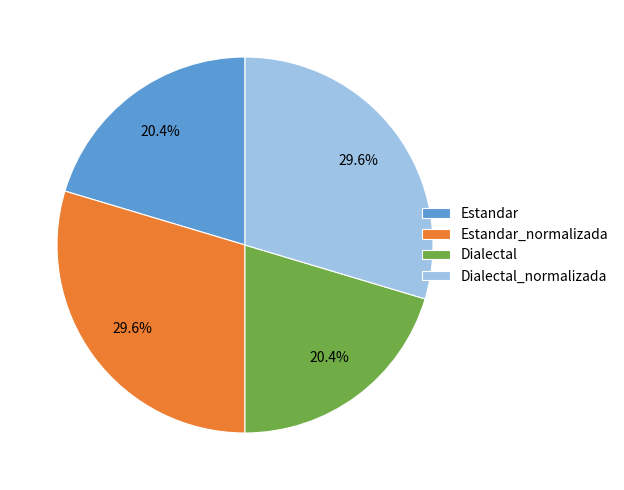

Is there any slice that represents more than half of the pie?

No